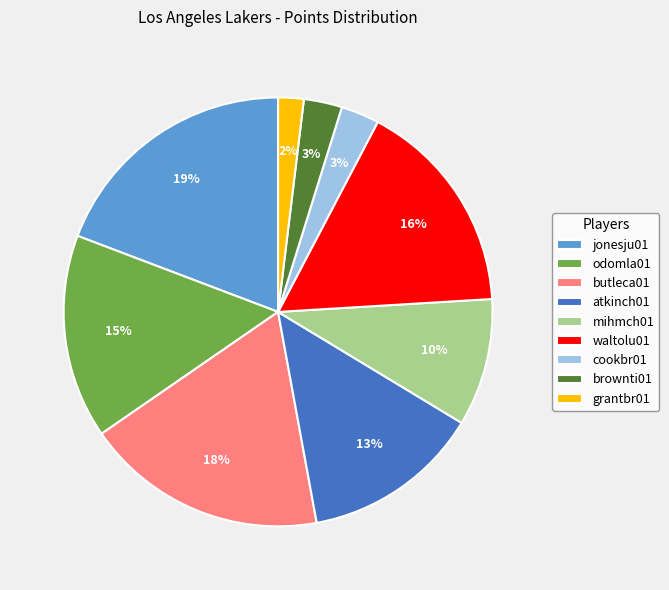

True or false: jonesju01 accounts for 19% of the total.

True